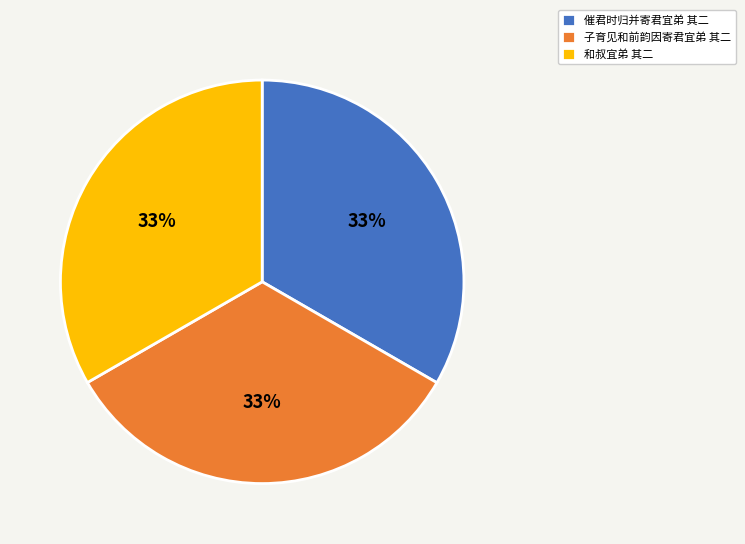

How many segments does this pie chart have?

3